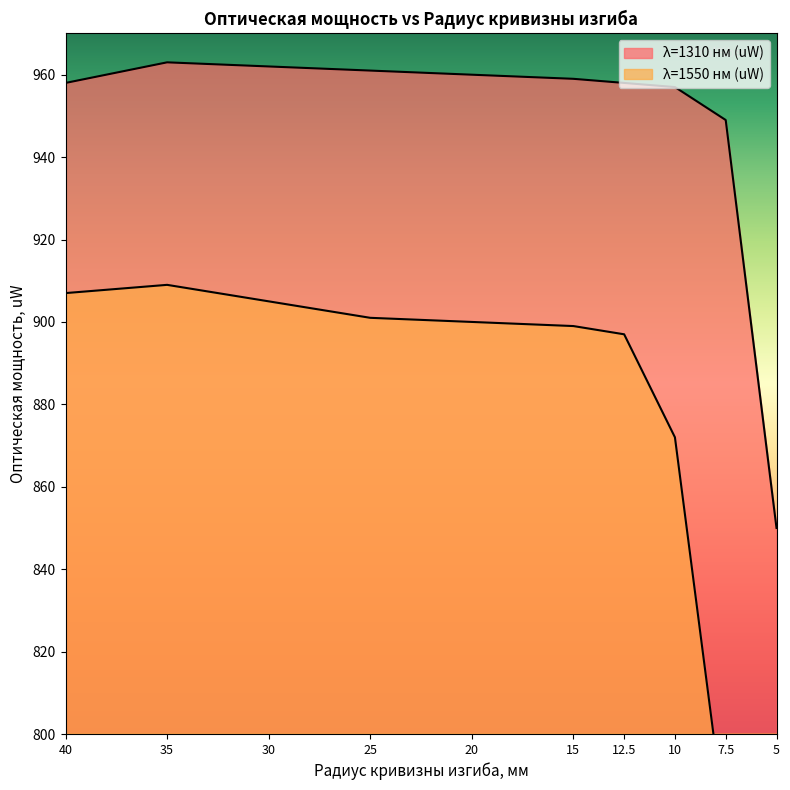

What are all the series names shown in the legend?

λ=1310 нм (uW), λ=1550 нм (uW)